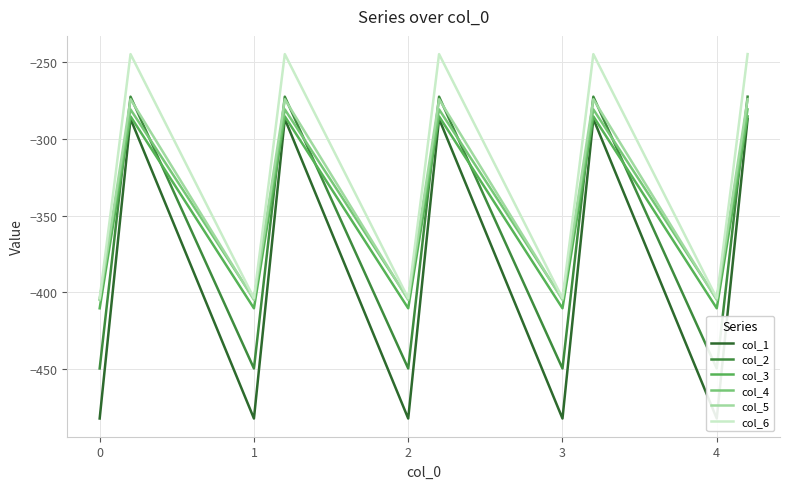

True or false: col_3 and col_6 intersect in this chart.

False